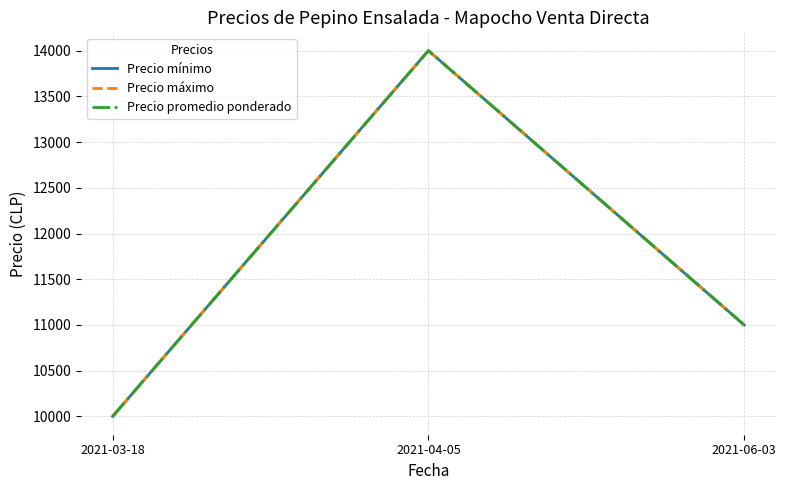

At which category does the chart reach its minimum across all series?

2021-03-18